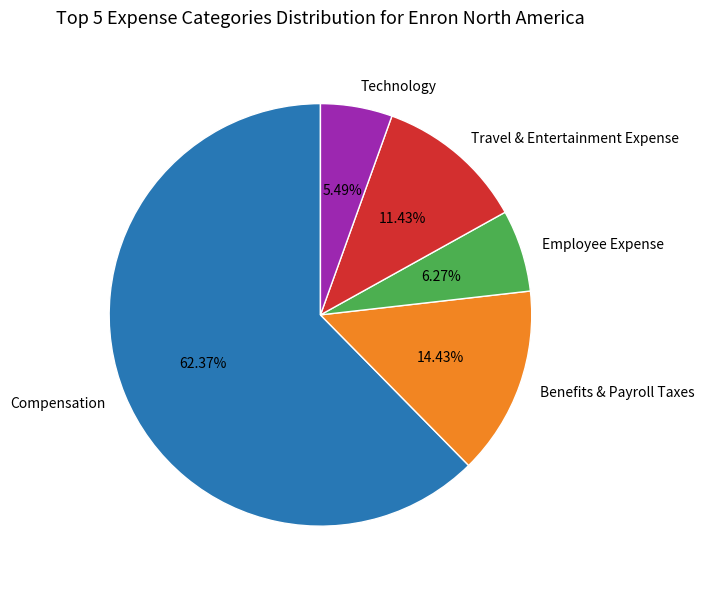

What is the total percentage of Travel & Entertainment Expense and Technology?

16.9%